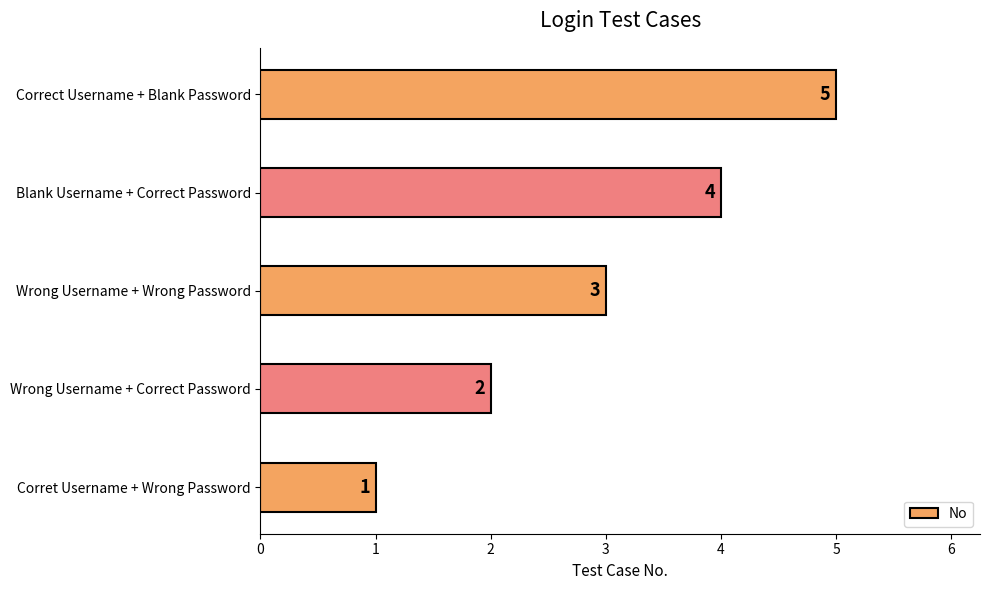

The value at Correct Username + Blank Password is 5. True or false?

True